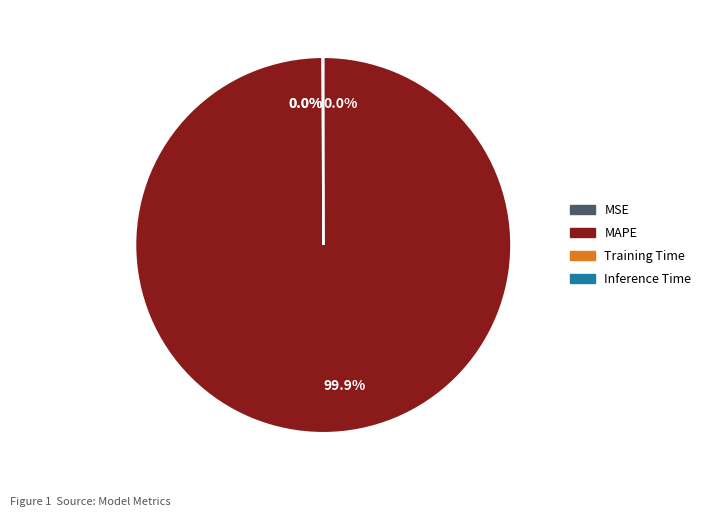

To the nearest percent, what is the difference between the largest and smallest slice percentages?

100%